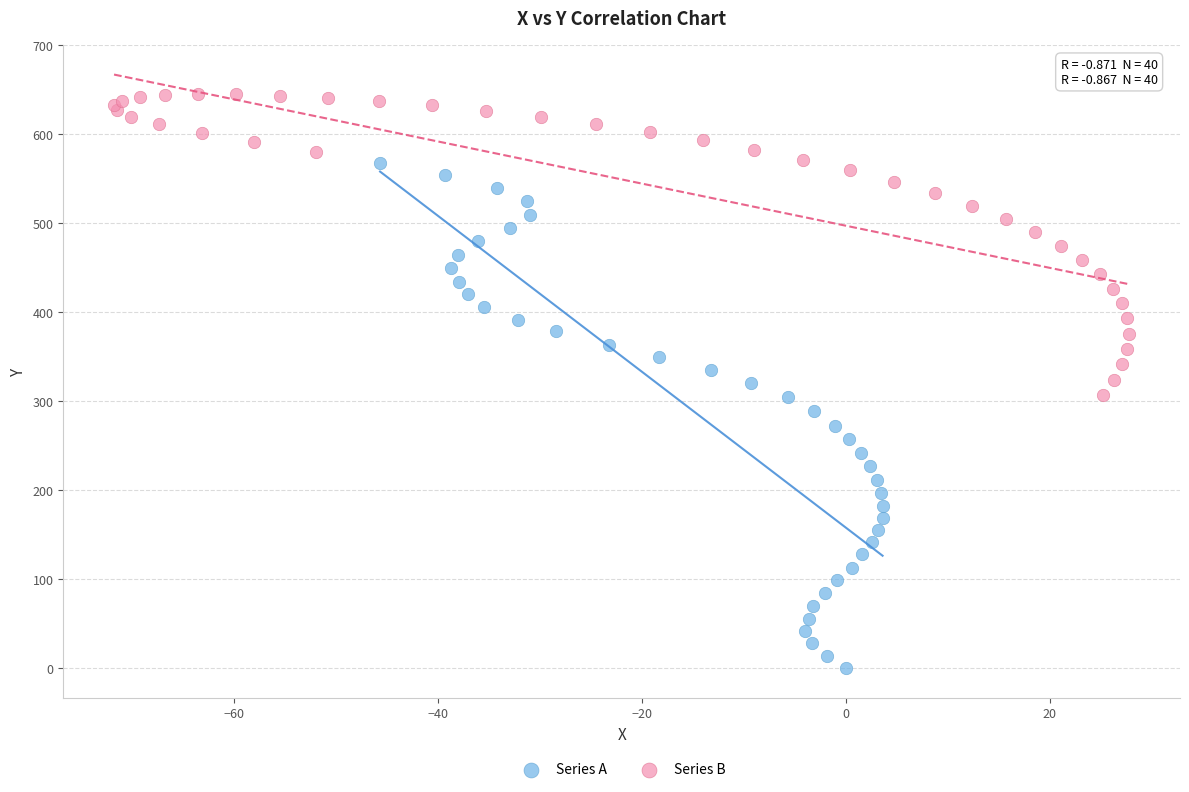

What are all the series names shown in the legend?

Series A, Series B